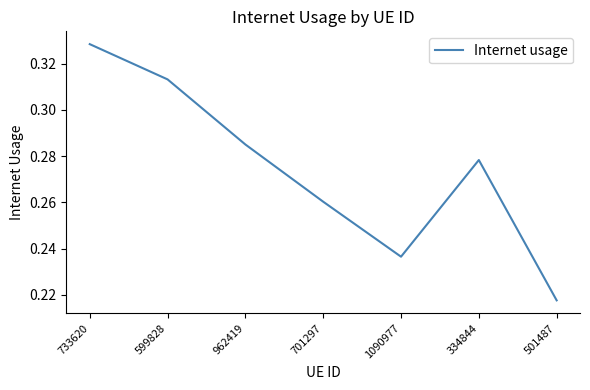

What is the change in value from 733620 to 1090977?

-0.1